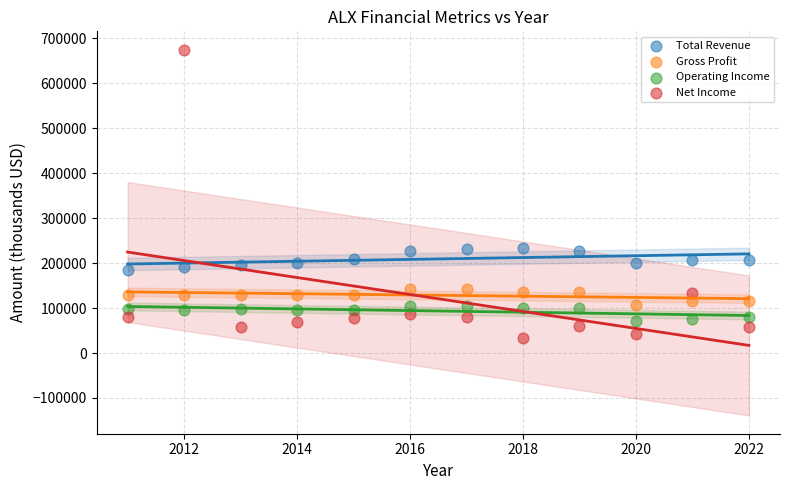

Across all data points, what is the range of Y values (max minus min)?

641600